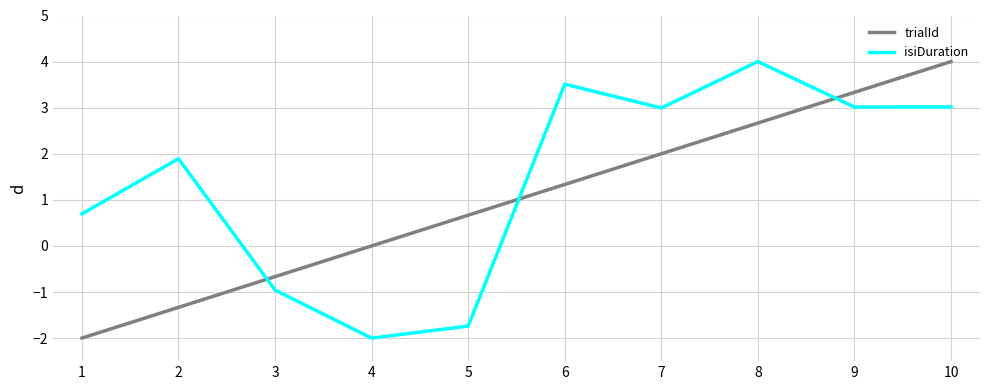

Reading left to right, extract all data points from this chart.

trialId: -2.0	-1.3	-0.7	0.0	0.7	1.3	2.0	2.7	3.3	4.0
isiDuration: 0.7	1.9	-1.0	-2.0	-1.7	3.5	3.0	4.0	3.0	3.0